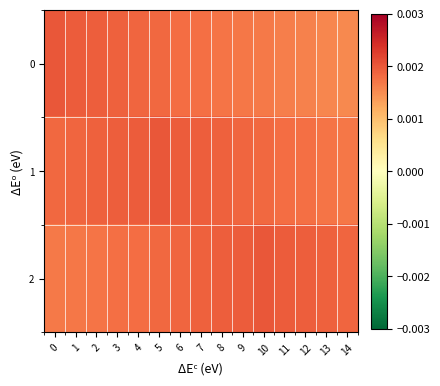

At which category is the sum across all series the highest?

5